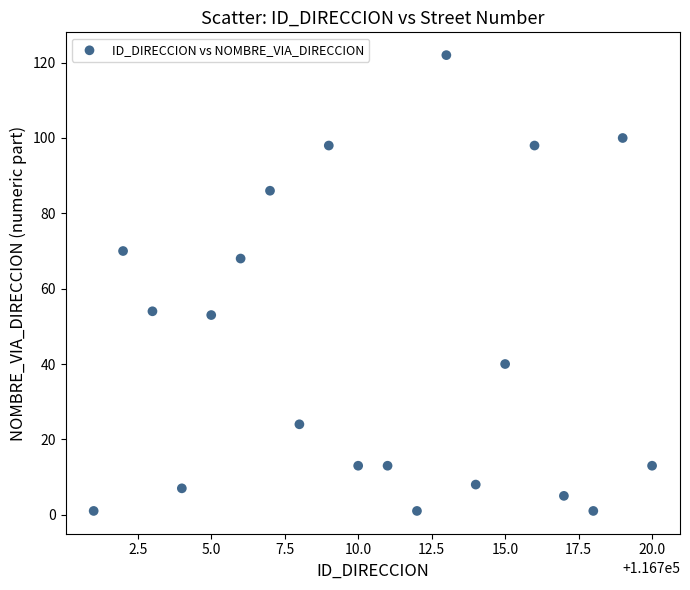

What is the range of Y values (max minus min)?

121